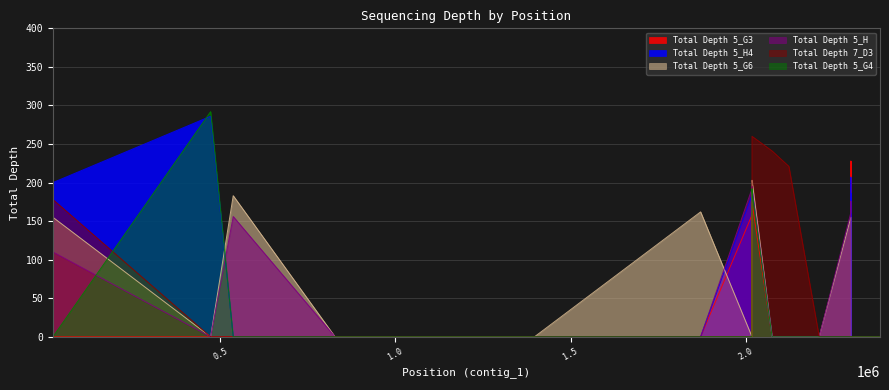

What is the maximum value shown in the chart?

292